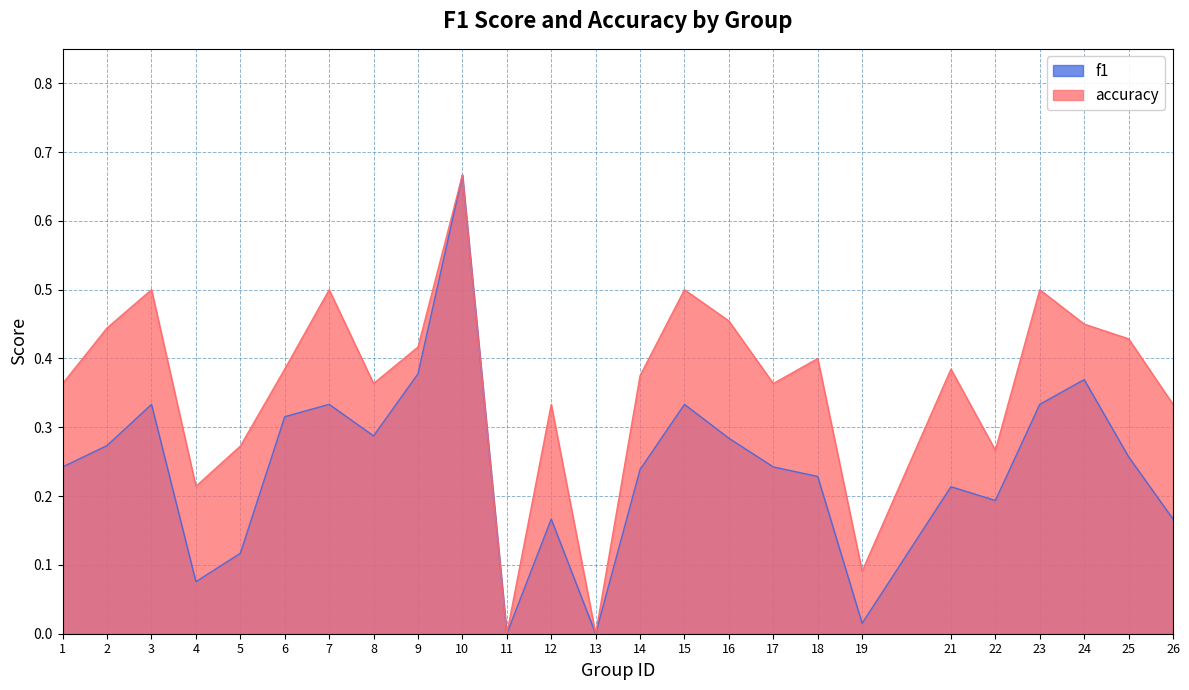

List the labels in order of f1 value, smallest first.

11, 13, 19, 4, 5, 12, 26, 22, 21, 18, 14, 1, 17, 25, 2, 16, 8, 6, 3, 7, 15, 23, 24, 9, 10